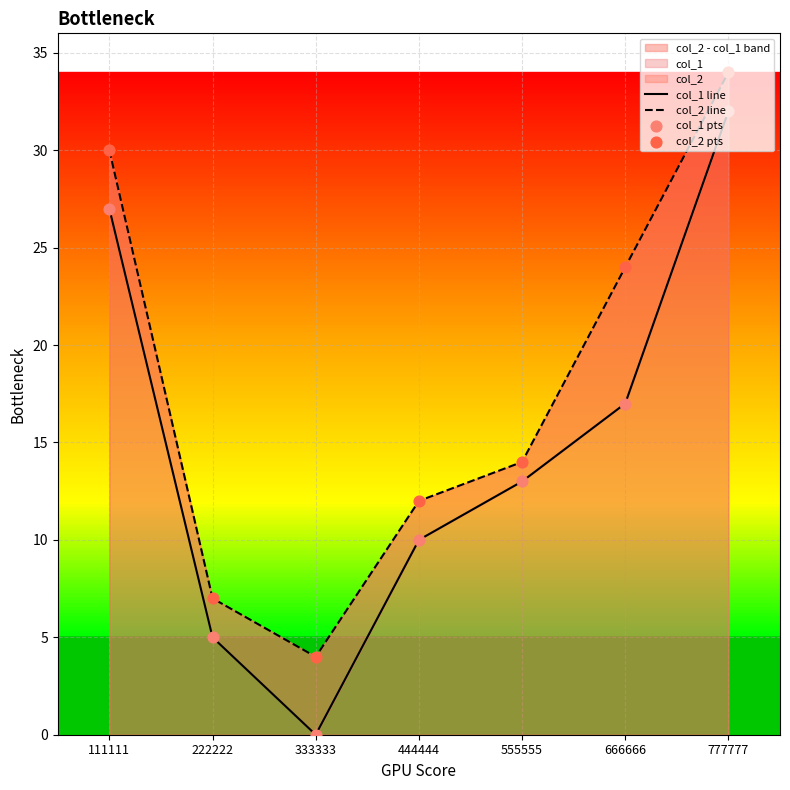

Which series has the largest total across all categories?

col_2 line